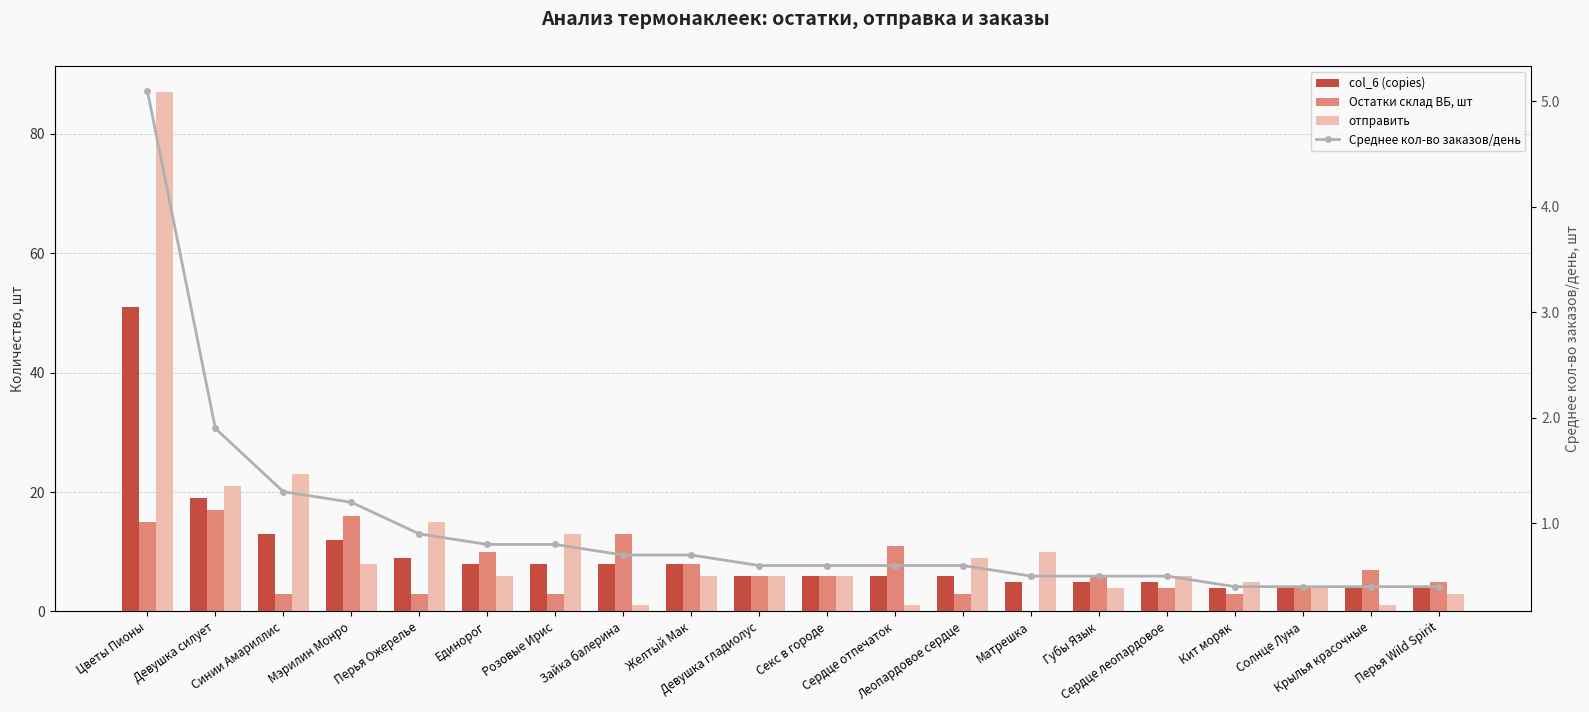

How many values in the Остатки склад ВБ, шт series exceed 6?

8